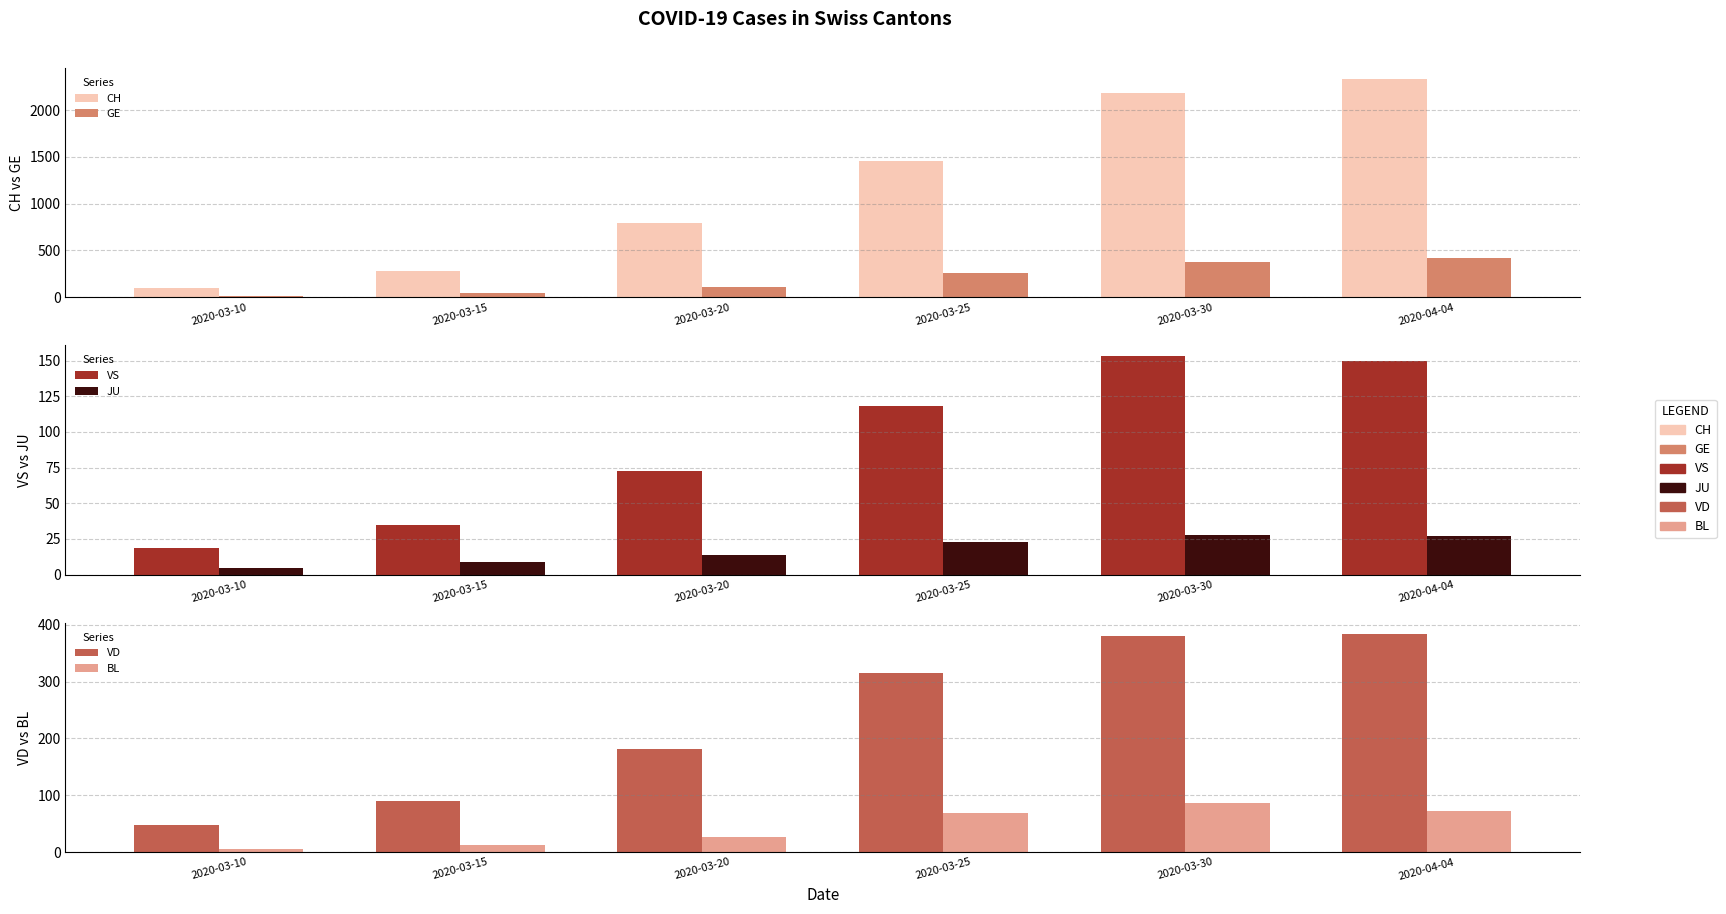

What is the spread (max minus min) of values at 2020-04-04?

2308